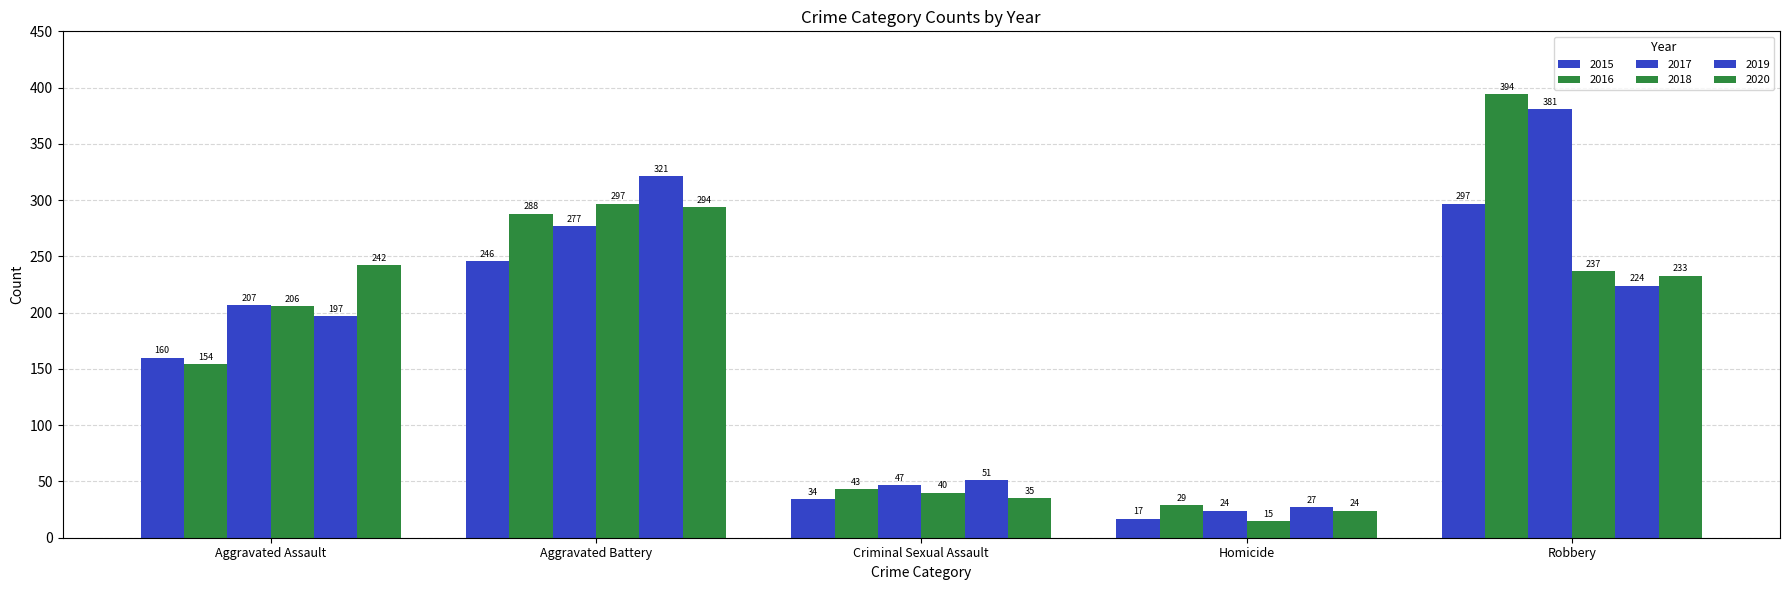

What is the maximum value shown in the chart?

394